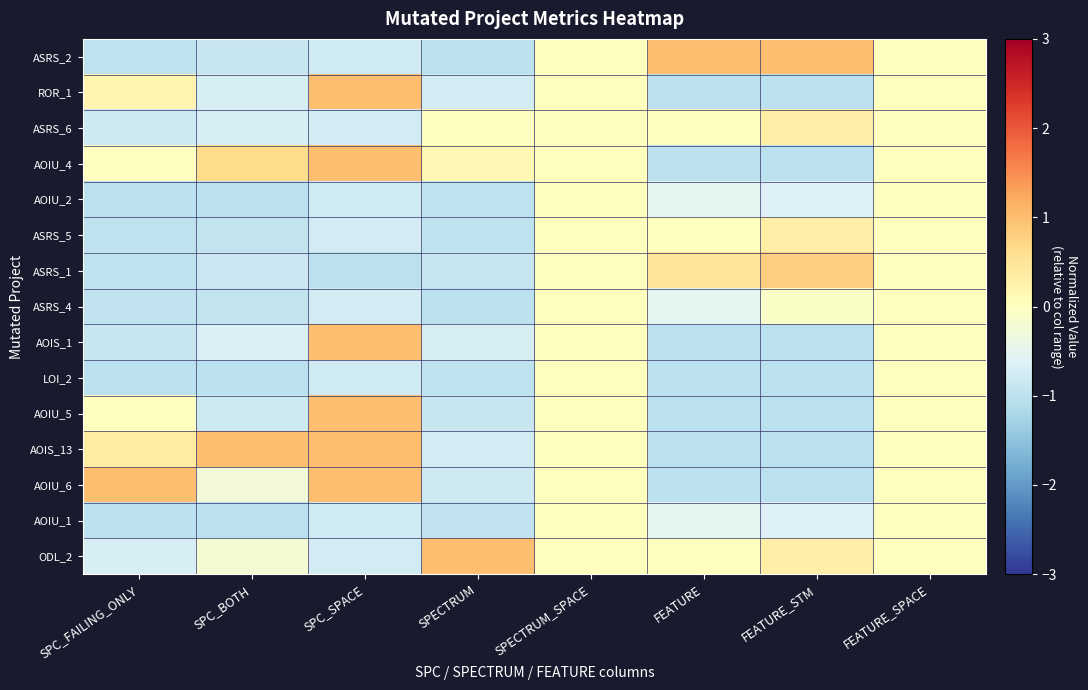

How many distinct data groups are displayed?

15